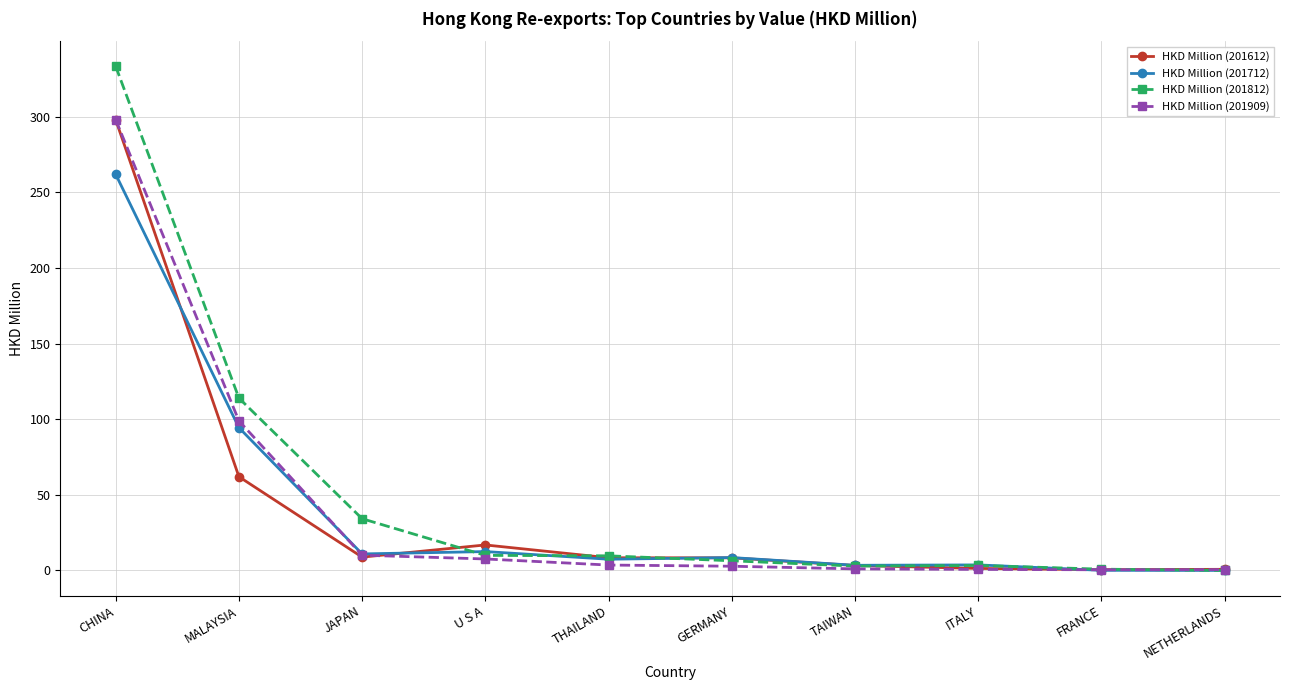

What is the total value across all series at ITALY?

9.0